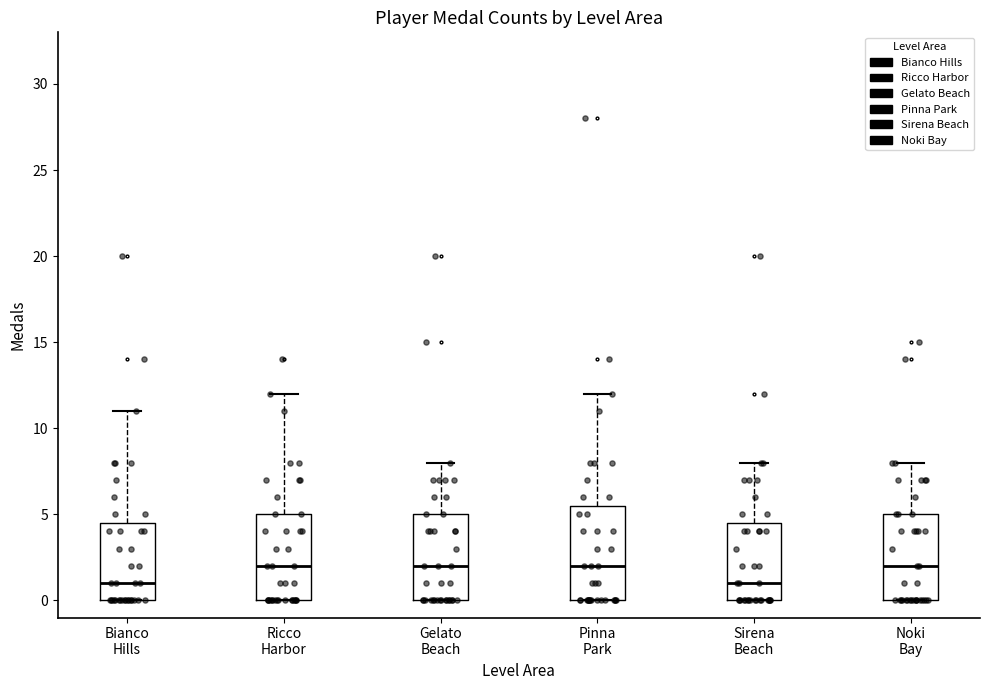

Where does the median line of the box for Sirena Beach sit on the y-axis? The values are not printed on the chart, so give them approximately, as read against the axis.

1.0